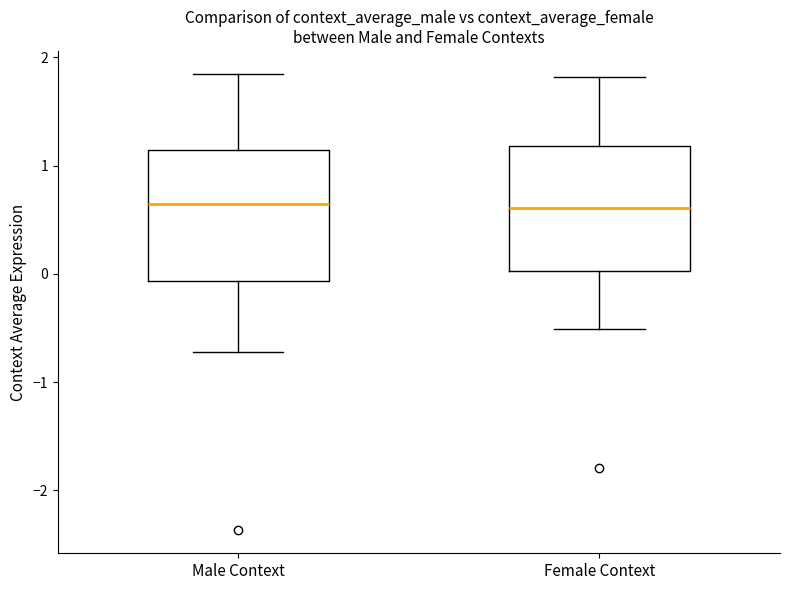

Where is the lower edge of the box for Female Context on the y-axis? The values are not printed on the chart, so give them approximately, as read against the axis.

0.0